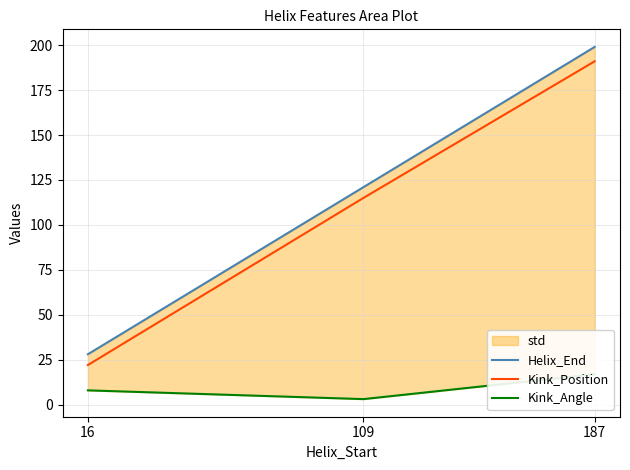

What is the spread (max minus min) of values at 187?

182.1